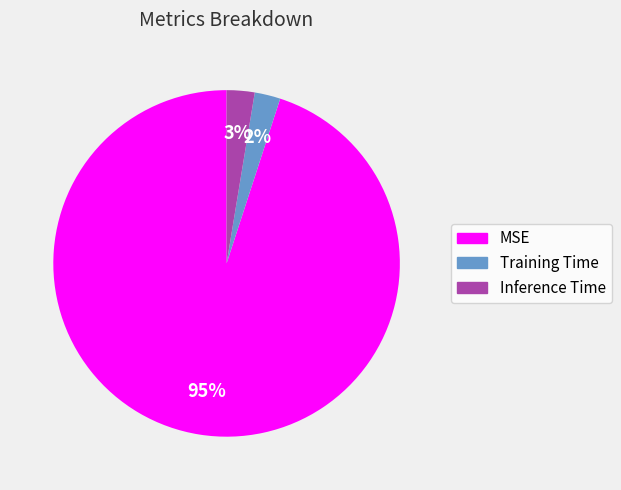

True or false: Inference Time accounts for 3% of the total.

True